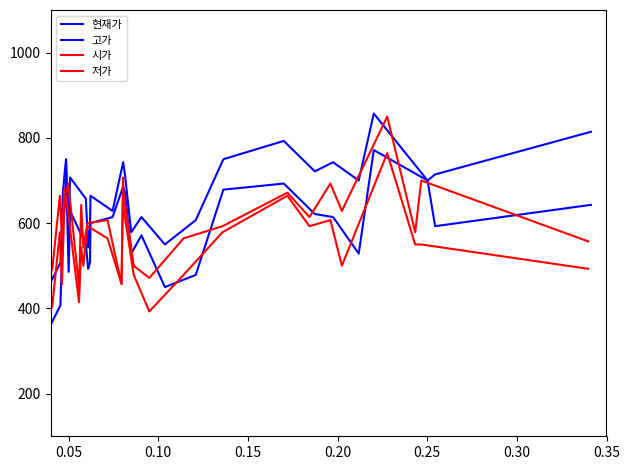

Rank the series by their maximum value, from lowest to highest.

저가, 현재가, 시가, 고가